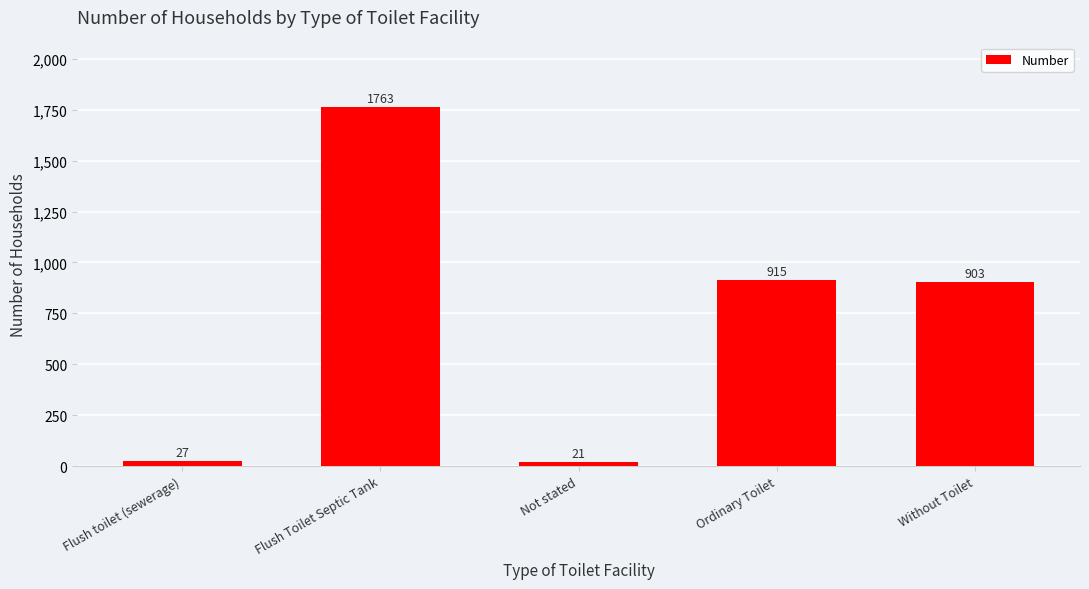

Rank the categories by value from highest to lowest.

Flush Toilet Septic Tank, Ordinary Toilet, Without Toilet, Flush toilet (sewerage), Not stated